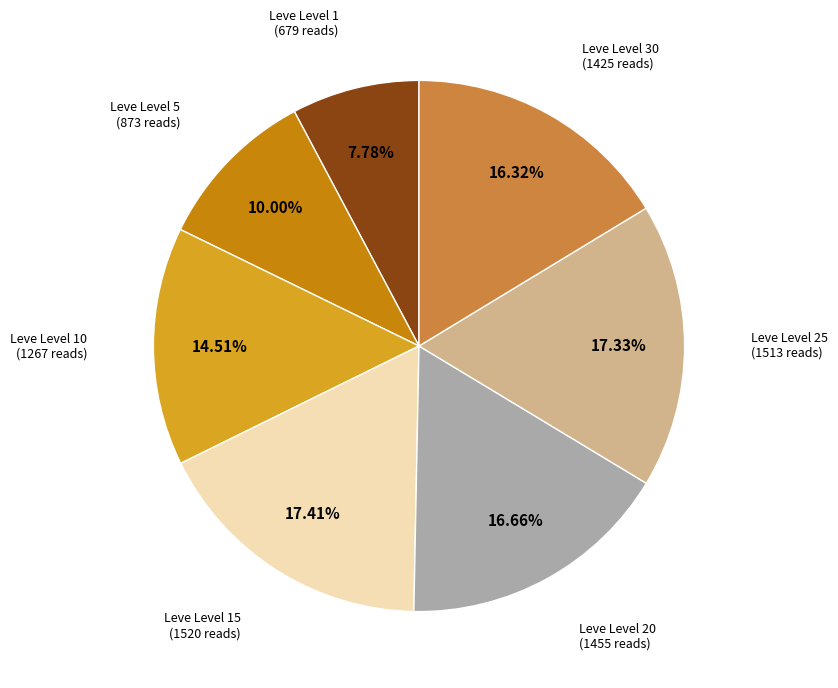

Does any single category account for the majority?

No